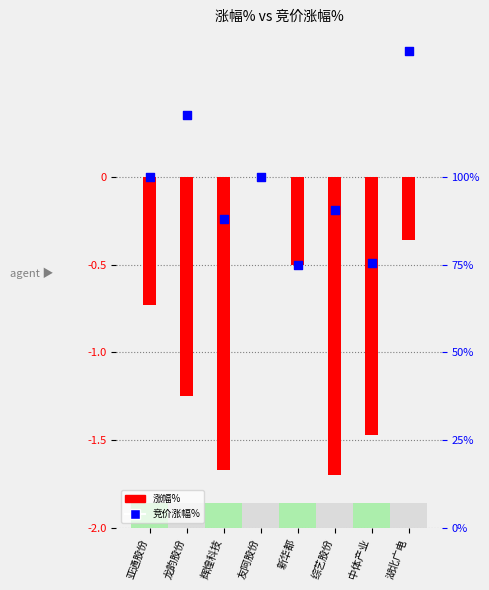

Which series reaches the maximum Y coordinate?

竞价涨幅%